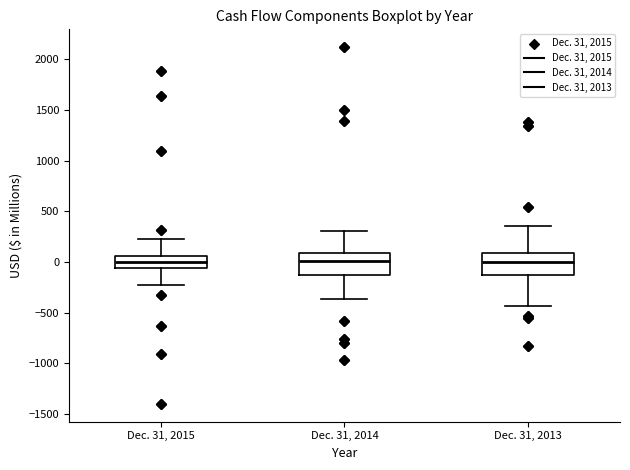

Reading left to right, read every box against the y-axis: the position of its median line, the range the box covers, and the ends of its whiskers. The values are not printed on the chart, so give them approximately, as read against the axis.

Dec. 31, 2015: median 0, box -50 to 50, whiskers -250 to 200
Dec. 31, 2014: median 0, box -150 to 100, whiskers -350 to 300
Dec. 31, 2013: median 0, box -150 to 100, whiskers -450 to 350